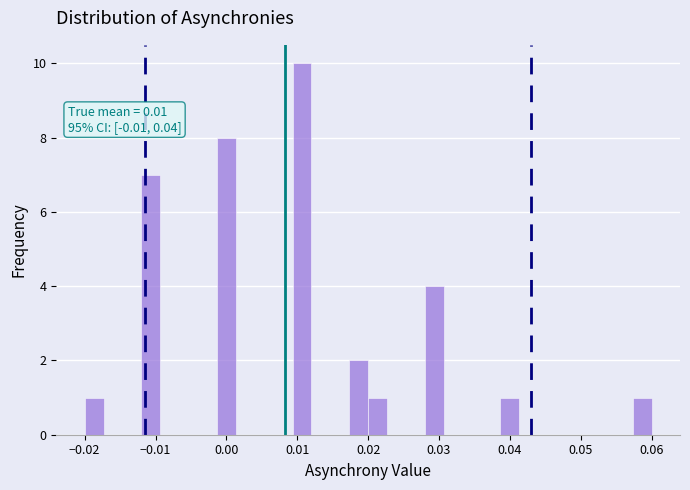

Read against the x-axis, roughly where is the centre of the tallest bar?

0.011